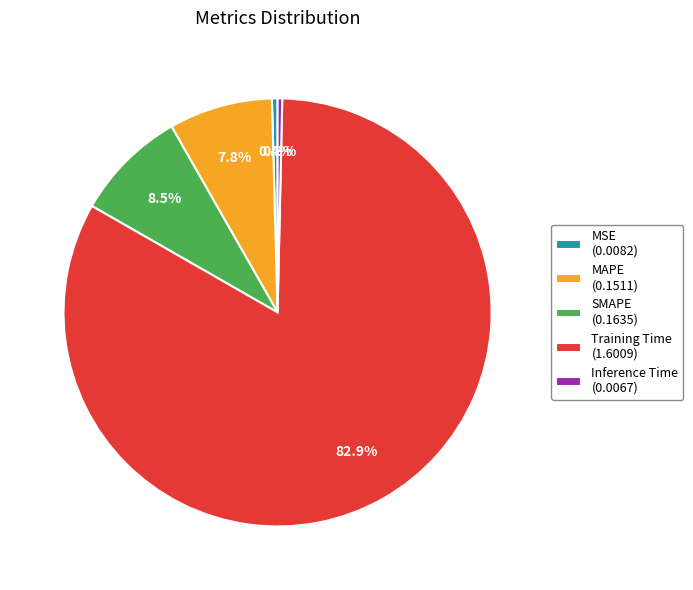

True or false: Training Time accounts for 83% of the total.

True